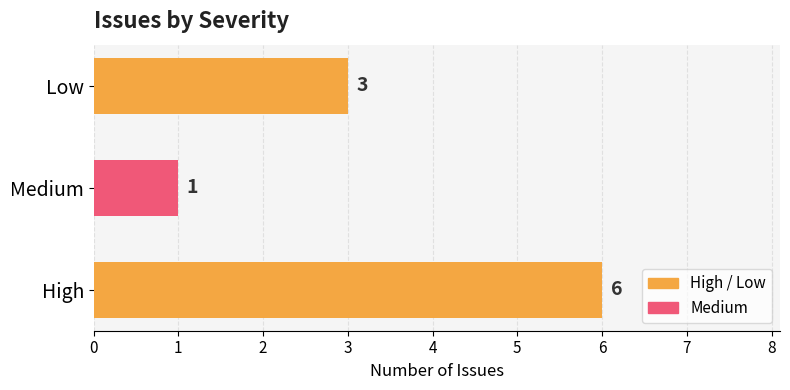

Which has a higher value, Low or High?

High